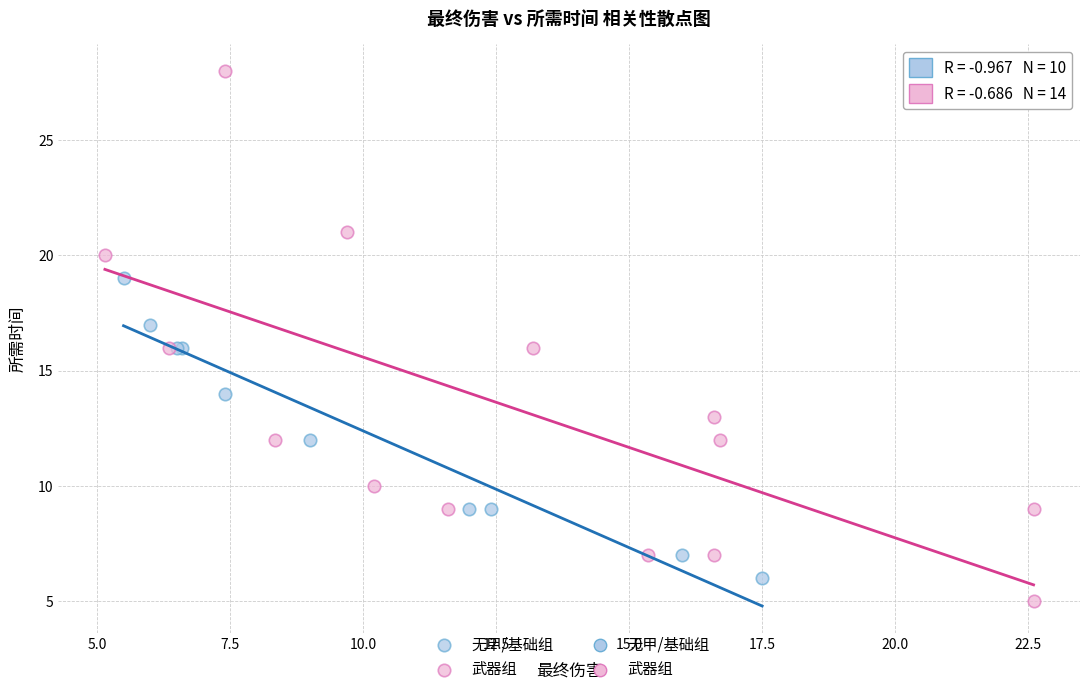

Which series contains the highest Y value?

武器组